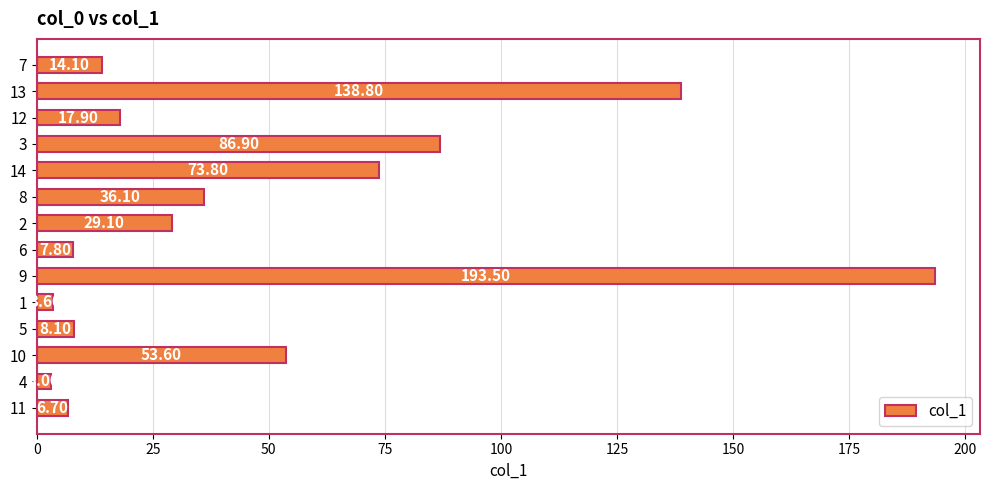

Rank the categories by value from highest to lowest.

9, 13, 3, 14, 10, 8, 2, 12, 7, 5, 6, 11, 1, 4